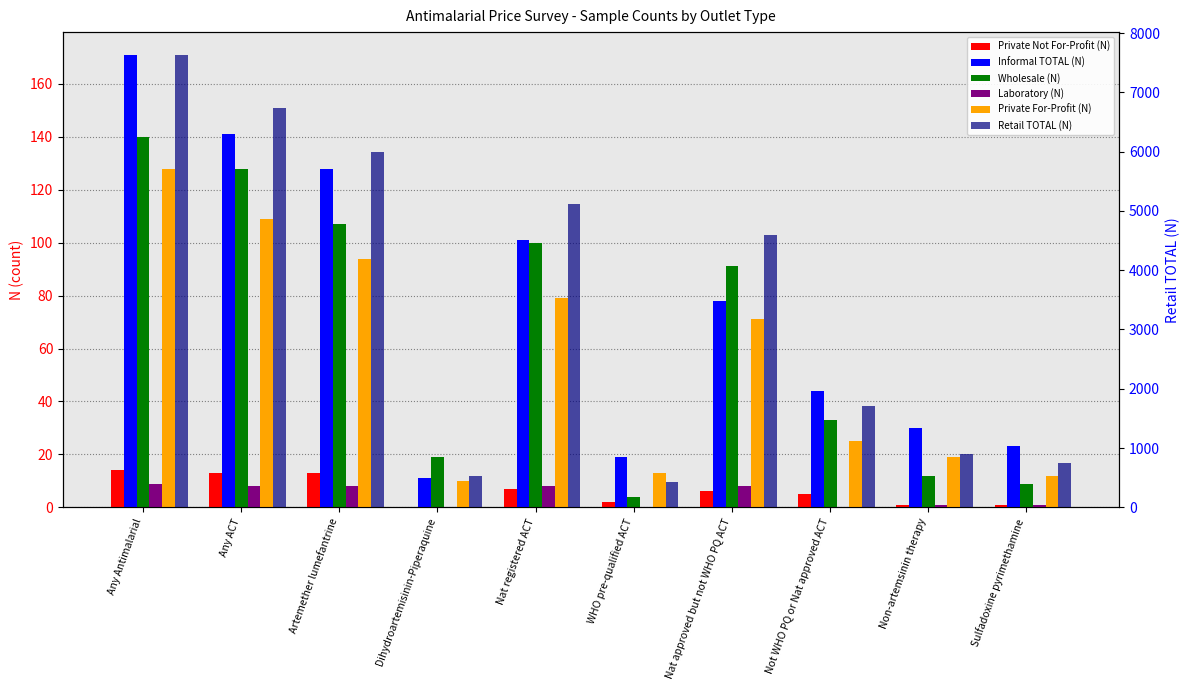

Where is Retail TOTAL (N) nearest to the value 4031?

Nat approved but not WHO PQ ACT